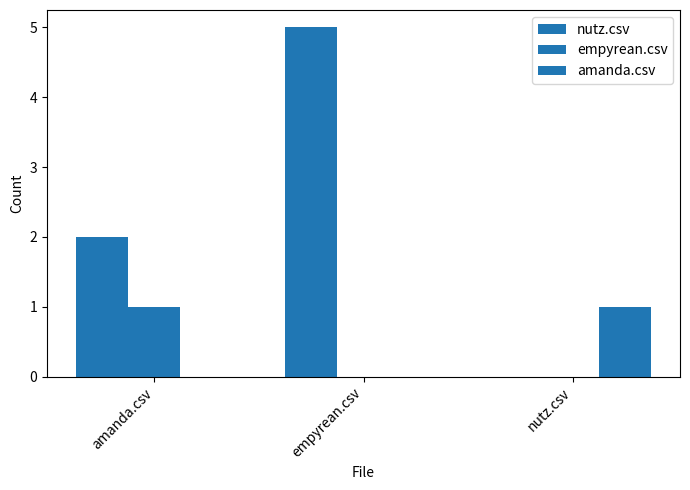

Rank the series at empyrean.csv from lowest to highest value.

empyrean.csv, amanda.csv, nutz.csv